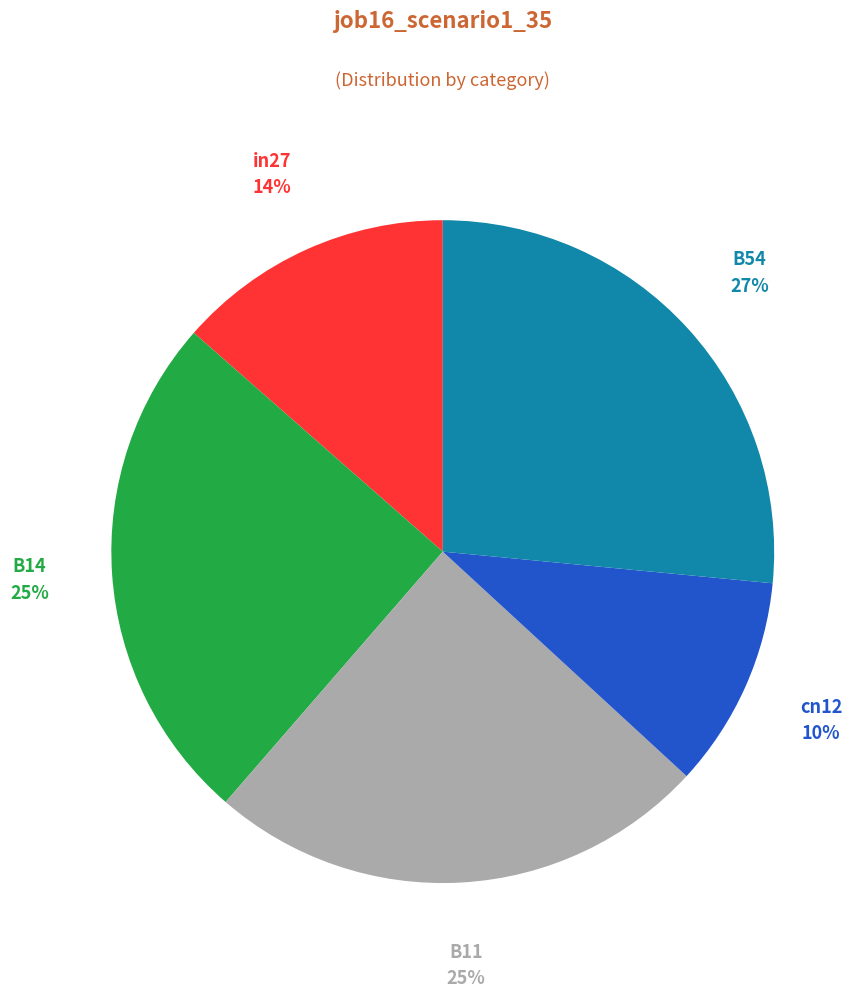

Does any single category account for the majority?

No